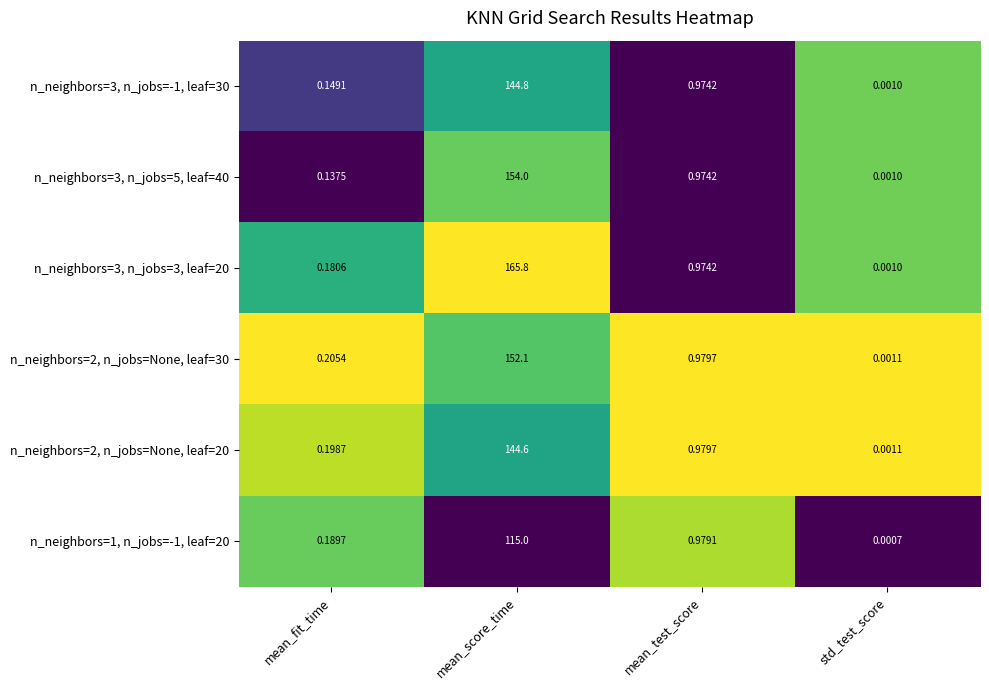

Which category has the lowest value across all series?

std_test_score